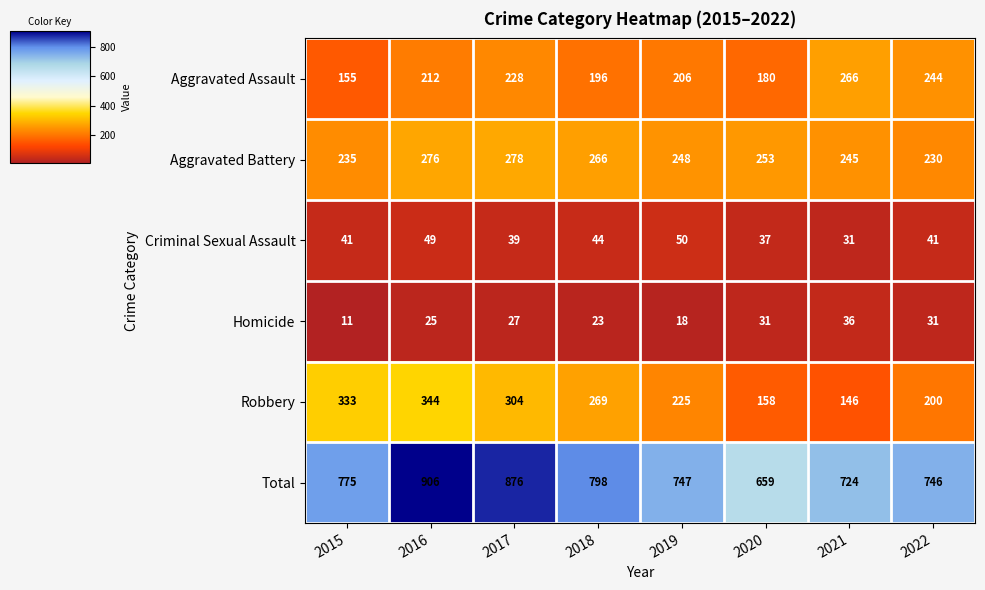

Is it true that Criminal Sexual Assault equals 23 at 2018?

False